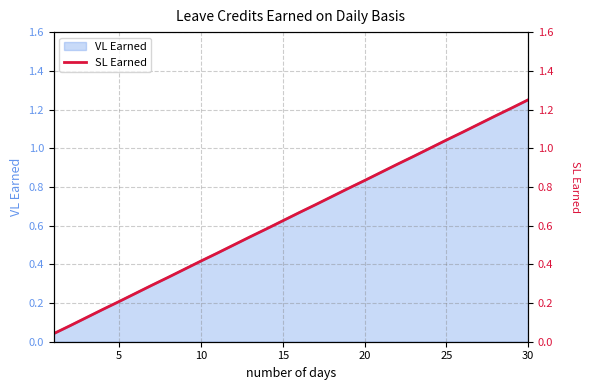

Which category has the highest value in the VL Earned series?

30